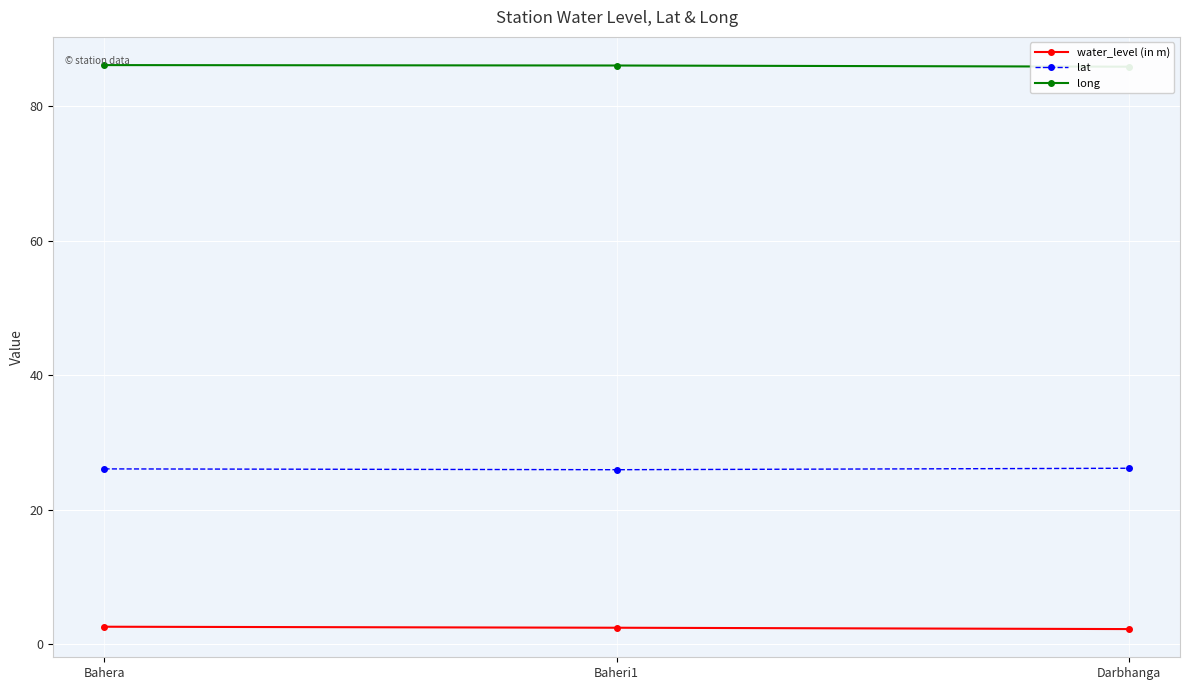

What is the label of the 3rd point from the left?

Darbhanga